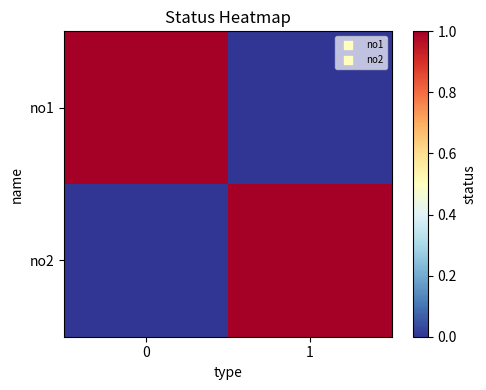

Reading left to right, list all the values displayed in this chart.

no1: 0=1	1=0
no2: 0=0	1=1